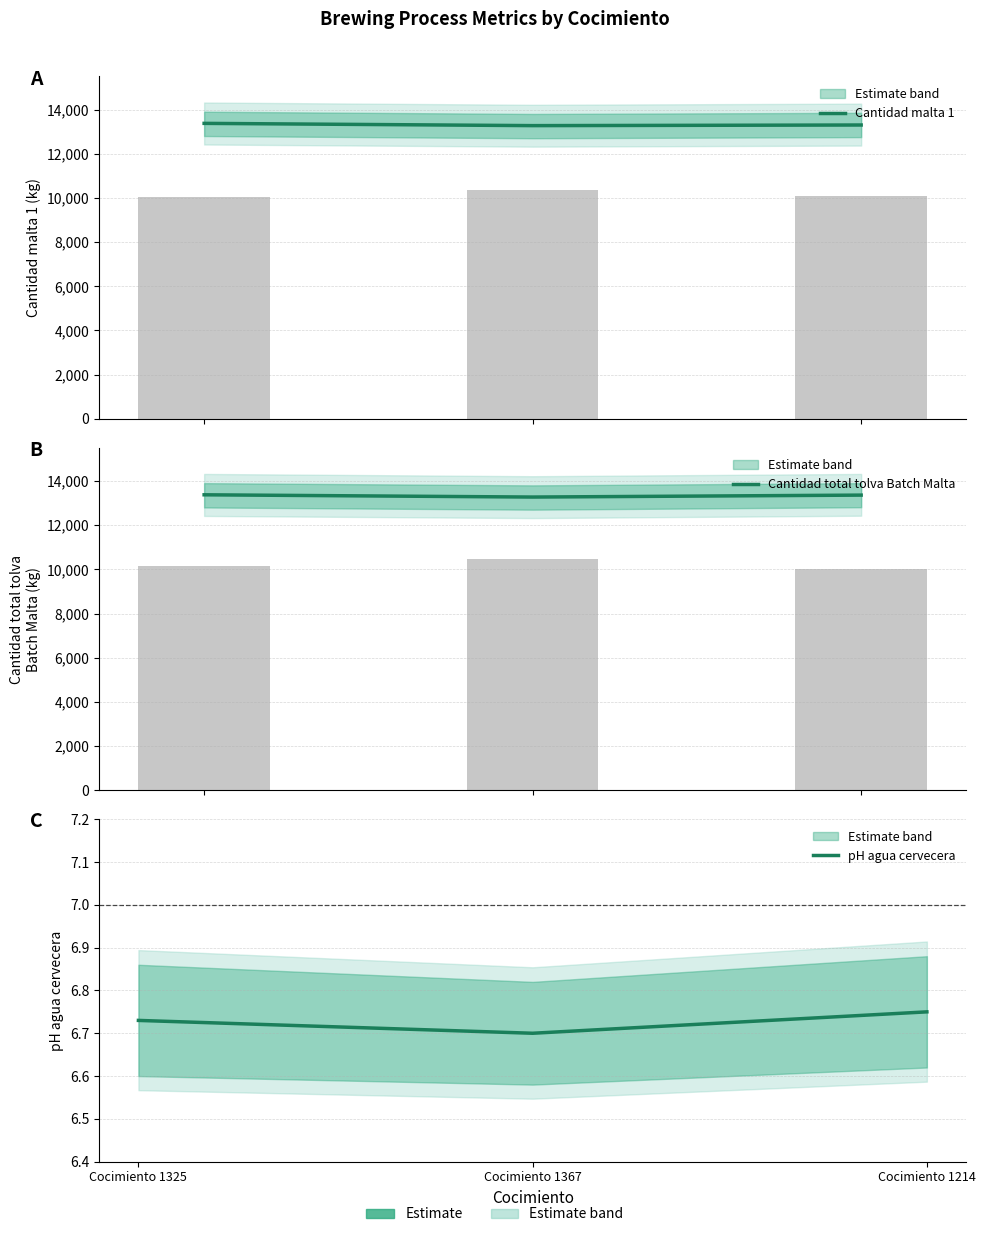

Reading left to right, list all the values displayed in this chart.

Cantidad malta 1: Cocimiento 1325=13373.0	Cocimiento 1367=13271.0	Cocimiento 1214=13299.0
Cantidad total tolva Batch Malta: Cocimiento 1325=13373.0	Cocimiento 1367=13271.0	Cocimiento 1214=13359.0
pH agua cervecera: Cocimiento 1325=6.7	Cocimiento 1367=6.7	Cocimiento 1214=6.8